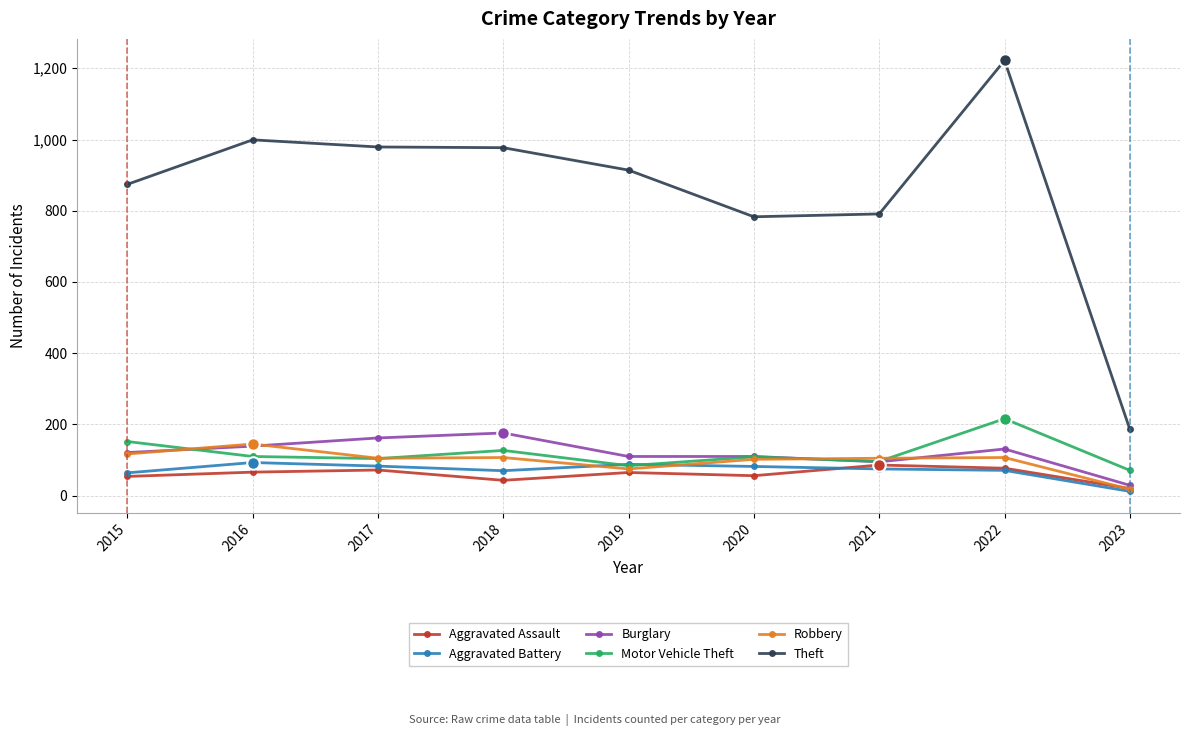

Which series has the largest total across all categories?

Theft